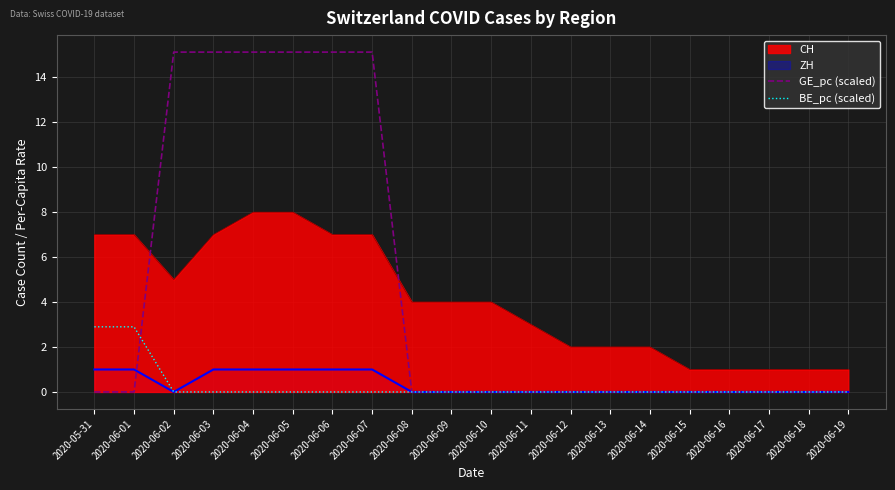

True or false: GE_pc (scaled) and BE_pc (scaled) intersect in this chart.

True